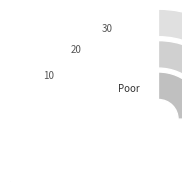

Approximately how many times larger is the value at L-Cluster1 compared to L-Cluster36?

1.0